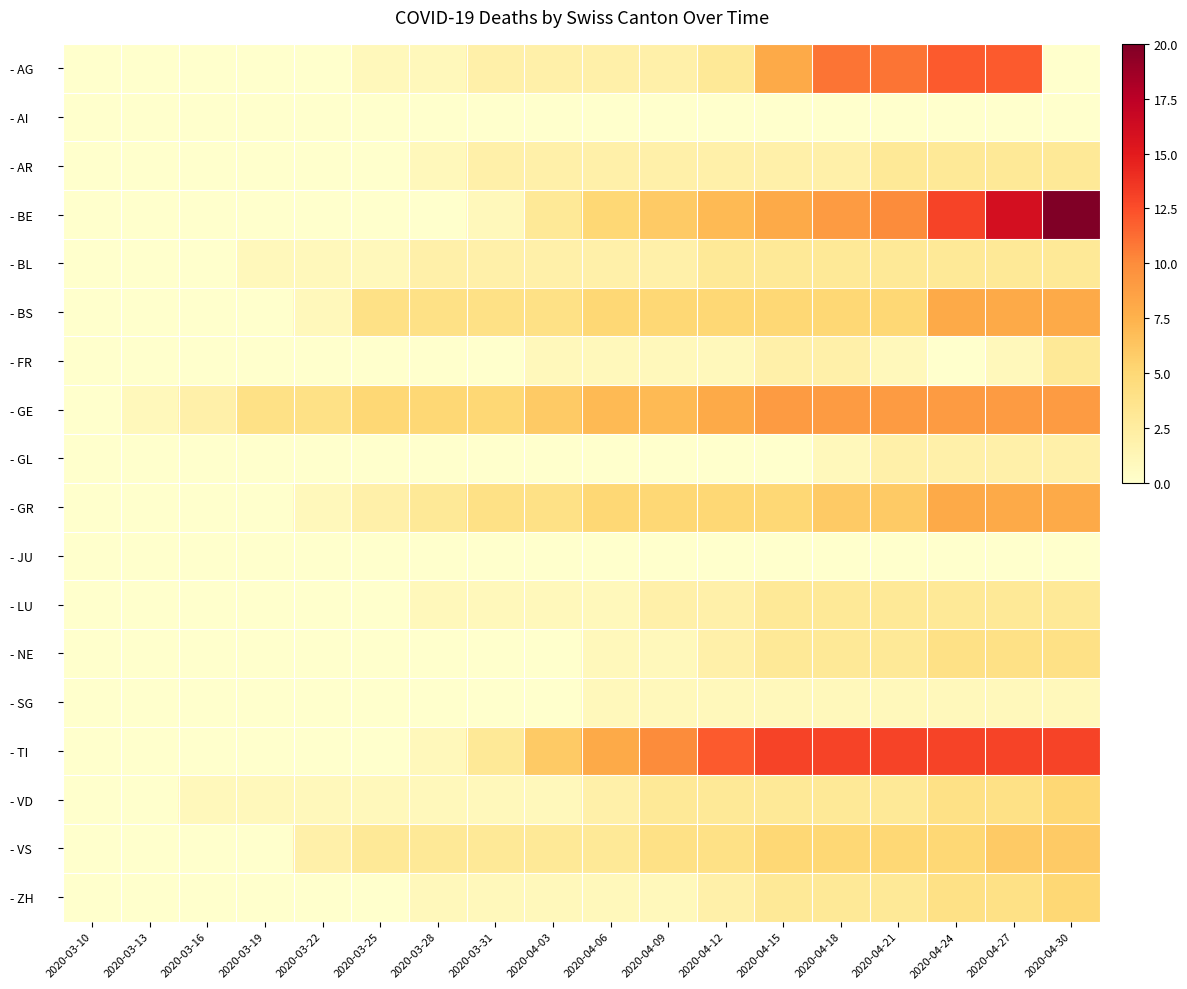

Which label corresponds to the smallest value in the chart?

2020-03-10